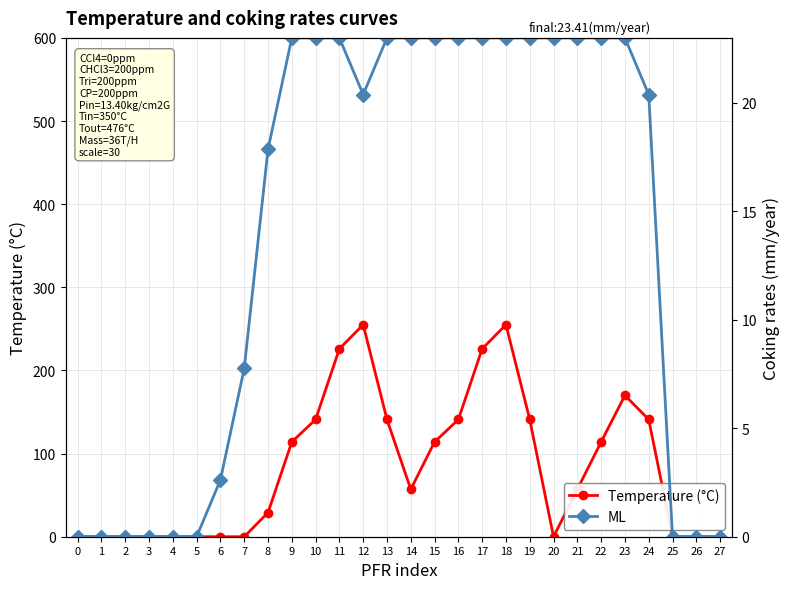

How many series are shown in this chart?

2